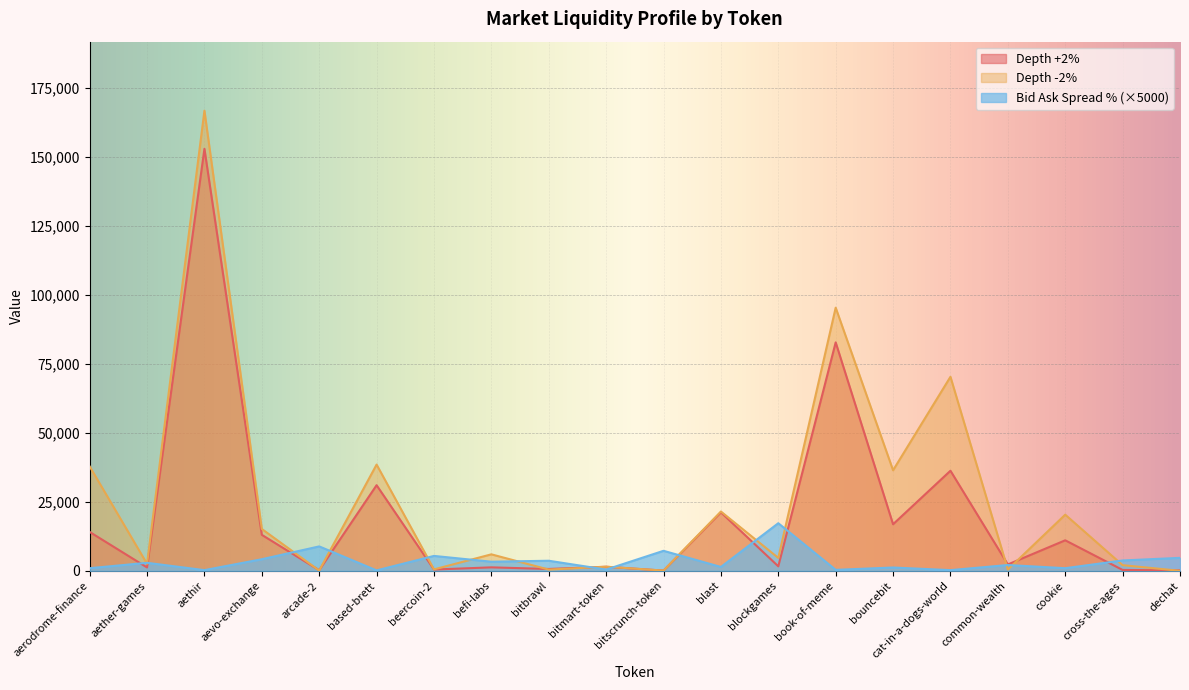

Reading right to left, list all the values displayed in this chart.

Bid Ask Spread Percentage: dechat=4700.0	cross-the-ages=3750.0	cookie=950.0	common-wealth=2100.0	cat-in-a-dogs-world=250.0	bouncebit=1200.0	book-of-meme=350.0	blockgames=17250.0	blast=1400.0	bitscrunch-token=7250.0	bitmart-token=450.0	bitbrawl=3650.0	befi-labs=3300.0	beercoin-2=5400.0	based-brett=150.0	arcade-2=8850.0	aevo-exchange=4200.0	aethir=250.0	aether-games=2900.0	aerodrome-finance=950.0
Depth +2% (normalized): dechat=173.6	cross-the-ages=311.5	cookie=11057.7	common-wealth=2306.5	cat-in-a-dogs-world=36262.0	bouncebit=16880.5	book-of-meme=82774.5	blockgames=1629.0	blast=21185.6	bitscrunch-token=74.7	bitmart-token=1475.2	bitbrawl=670.6	befi-labs=1256.0	beercoin-2=467.6	based-brett=31021.5	arcade-2=208.7	aevo-exchange=13037.0	aethir=152911.0	aether-games=1222.5	aerodrome-finance=14089.5
Depth -2% (normalized): dechat=4.5	cross-the-ages=2051.2	cookie=20345.2	common-wealth=463.5	cat-in-a-dogs-world=70309.5	bouncebit=36438.5	book-of-meme=95350.3	blockgames=4673.0	blast=21488.9	bitscrunch-token=96.1	bitmart-token=1479.8	bitbrawl=444.3	befi-labs=5972.8	beercoin-2=518.4	based-brett=38497.4	arcade-2=84.4	aevo-exchange=15160.0	aethir=166733.2	aether-games=2516.6	aerodrome-finance=37830.0